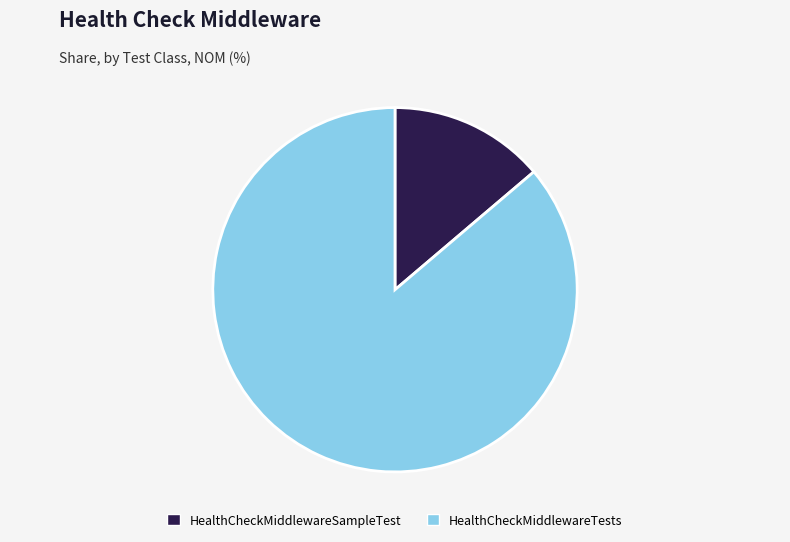

Combined, do HealthCheckMiddlewareSampleTest and HealthCheckMiddlewareTests account for over 50%?

Yes